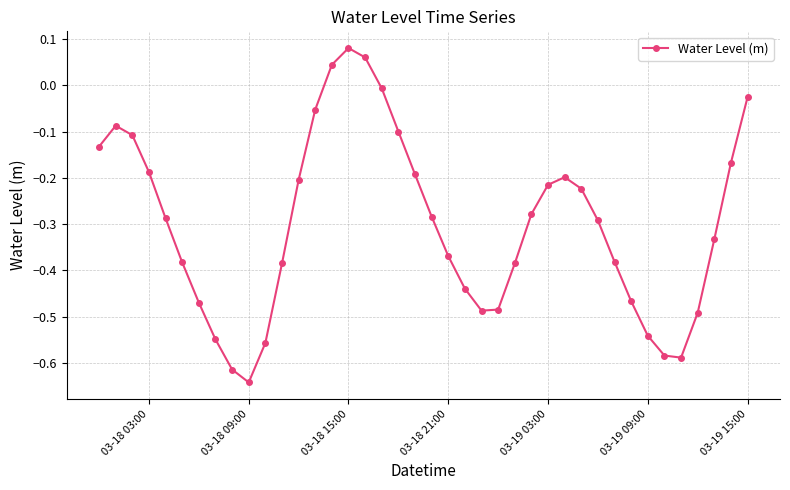

How many interior local peaks (higher than both neighbors) does the data have?

3